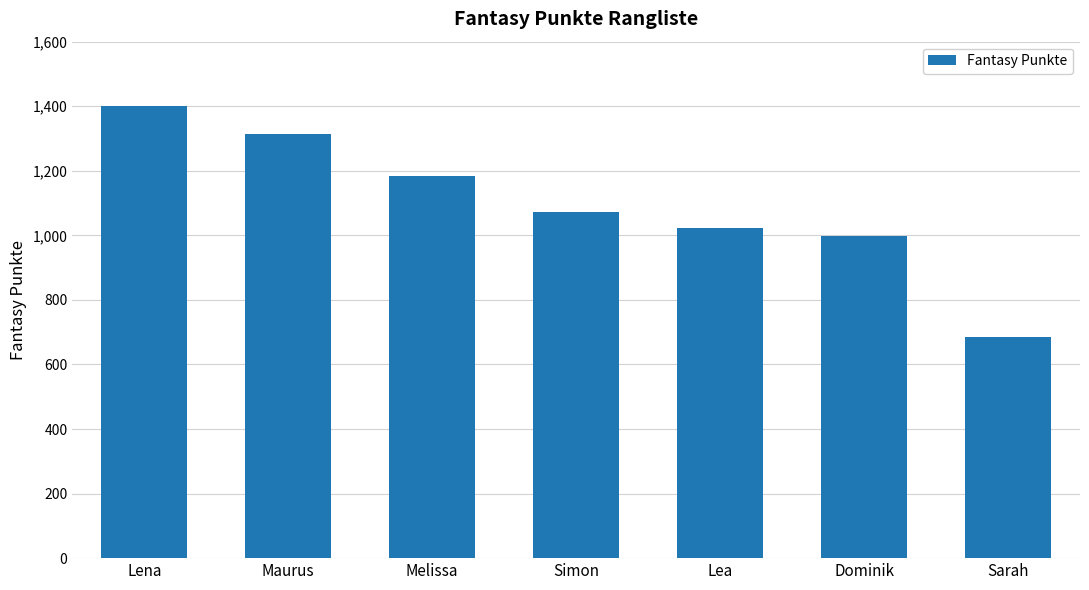

What is the average value?

1097